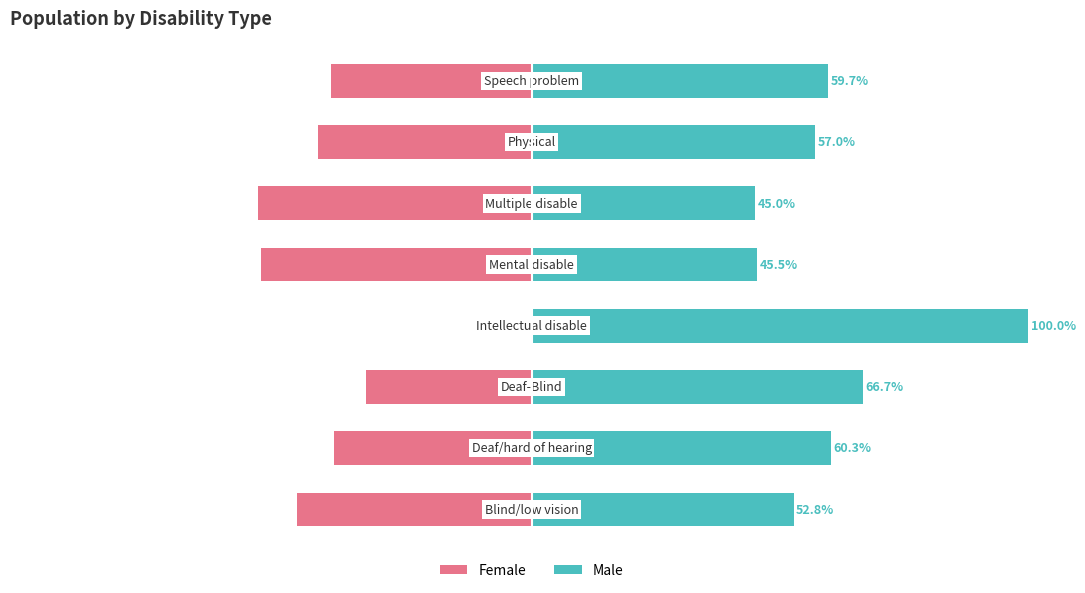

What are all the series names shown in the legend?

Female, Male